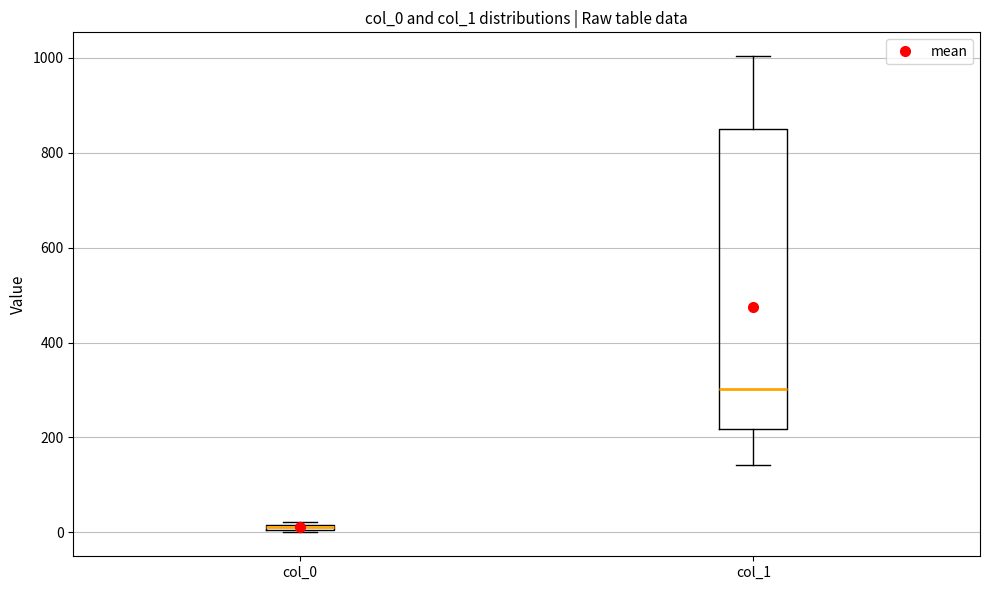

Which box is the tallest, from its lower edge to its upper edge?

col_1